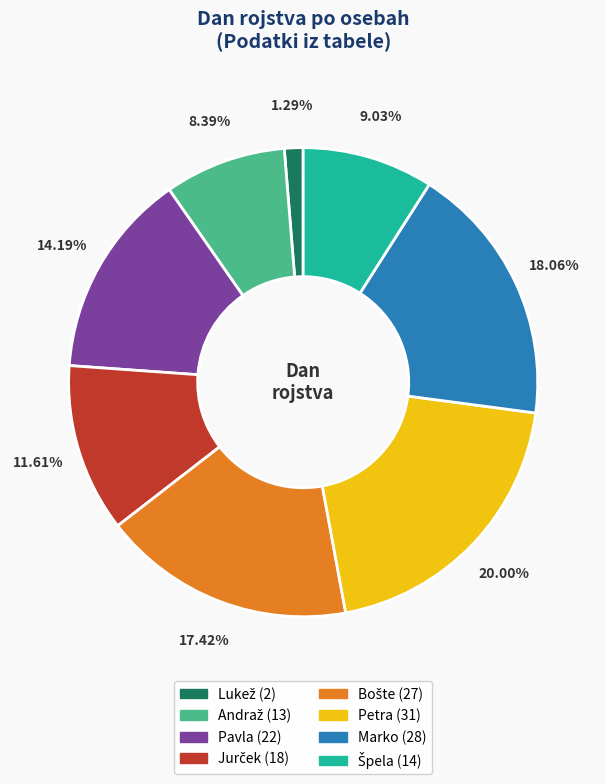

How many slices are in this pie chart?

8